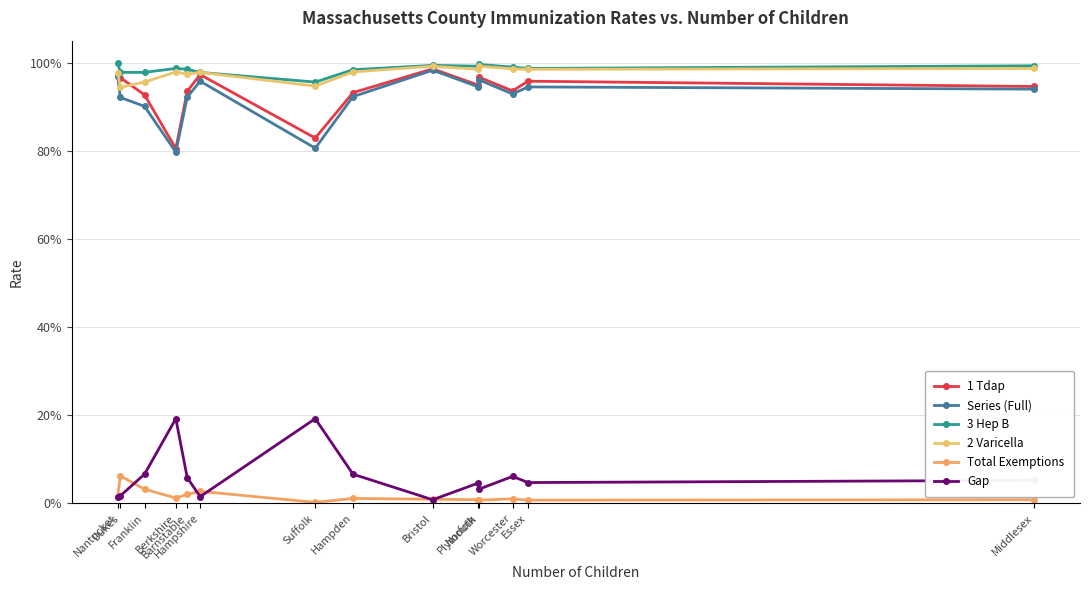

What is the label of the 7th point from the left?

Suffolk